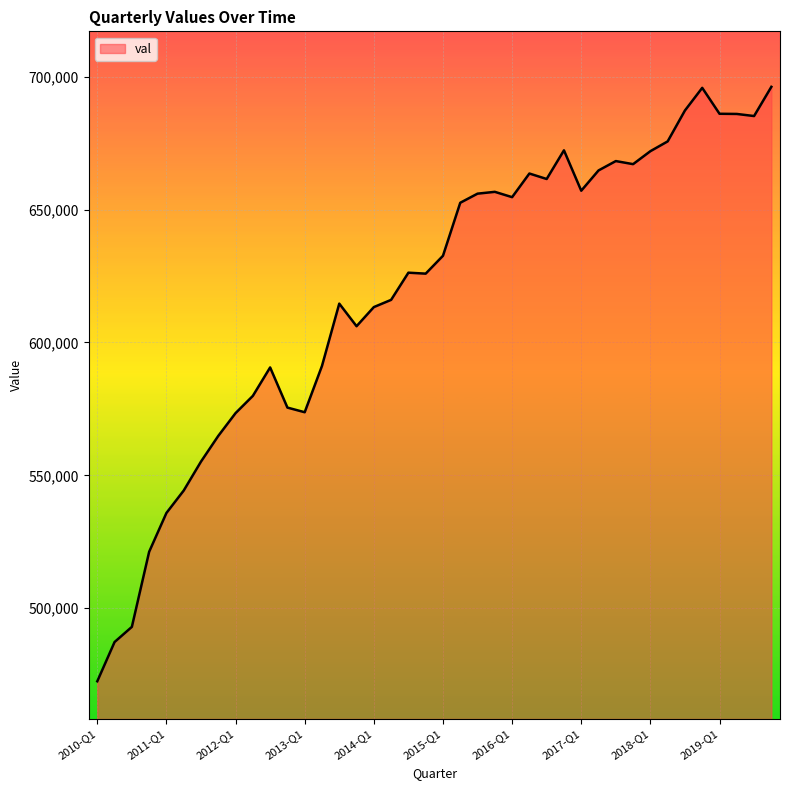

What is the smallest value displayed?

472498.1